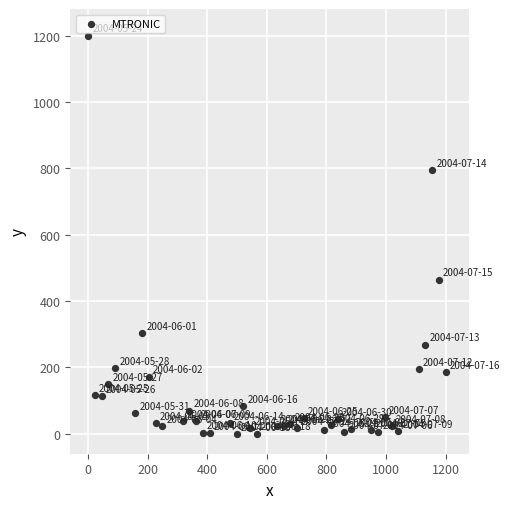

What Y value in the scatter plot is closest to 600?

464.8